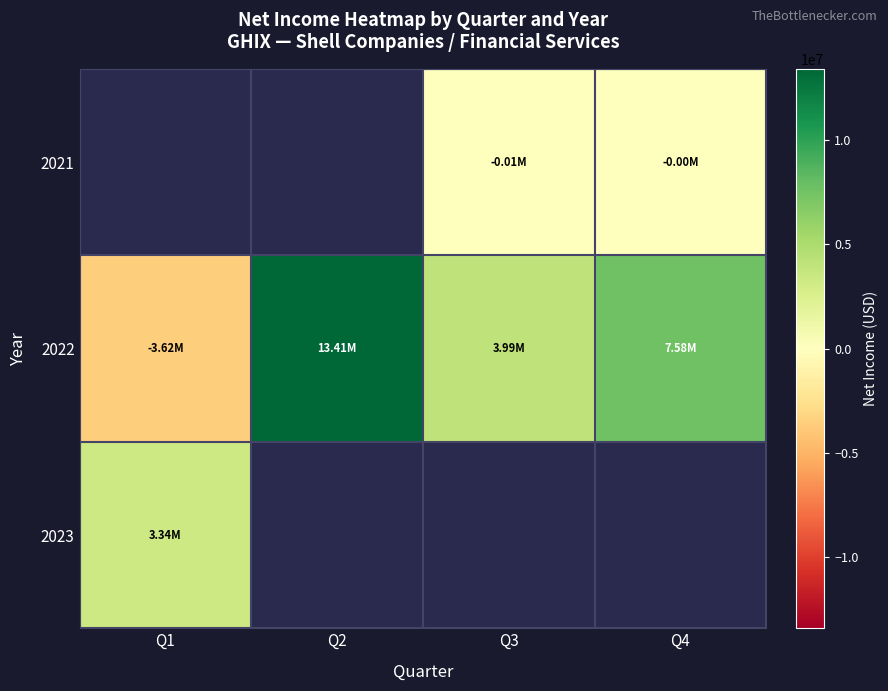

What is the difference between the 2022 values at Q4 and Q2?

5834984.0